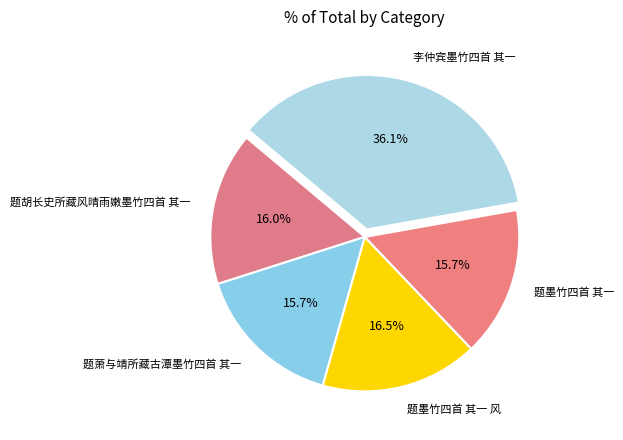

Between 李仲宾墨竹四首 其一 and 题胡长史所藏风晴雨嫩墨竹四首 其一, which is larger?

李仲宾墨竹四首 其一